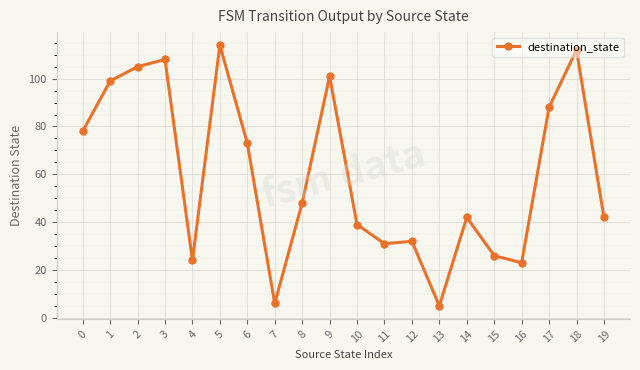

What is the difference between the second highest and minimum values?

107